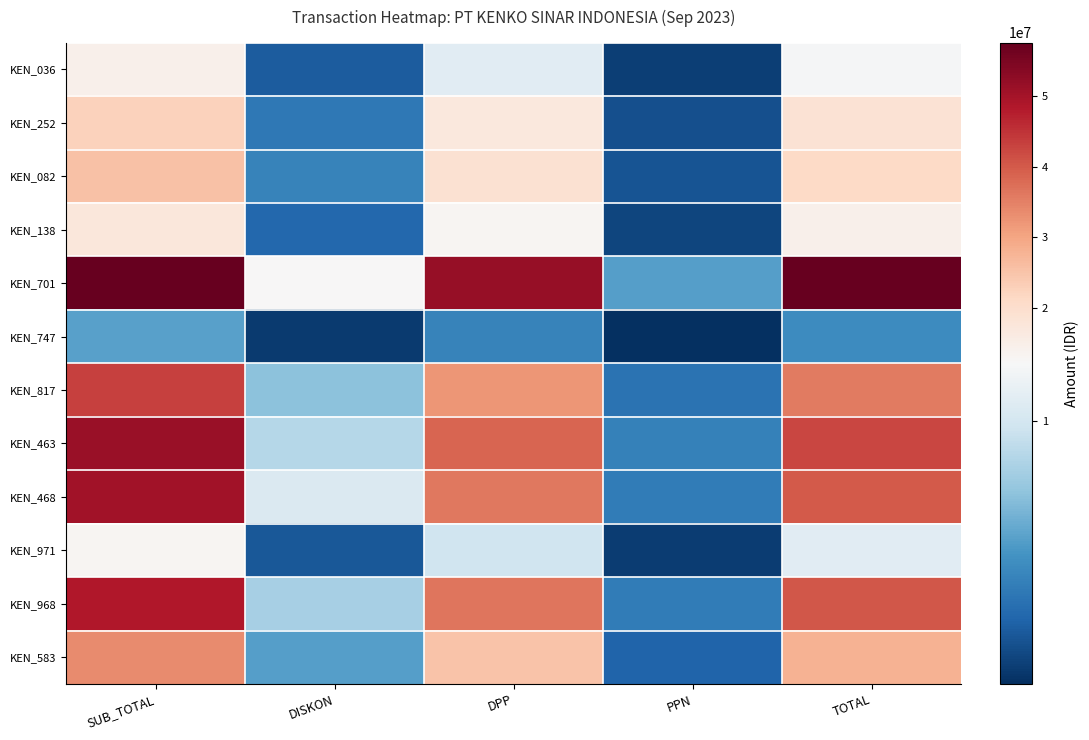

At which category is the sum across all series the highest?

SUB_TOTAL